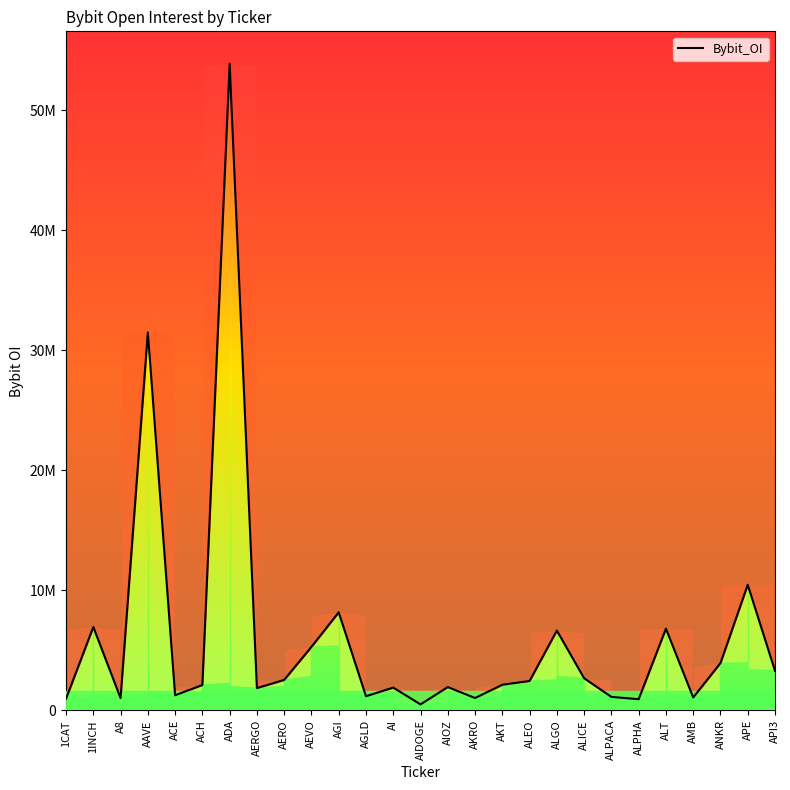

At which label does the data first exceed 2141857?

1INCH